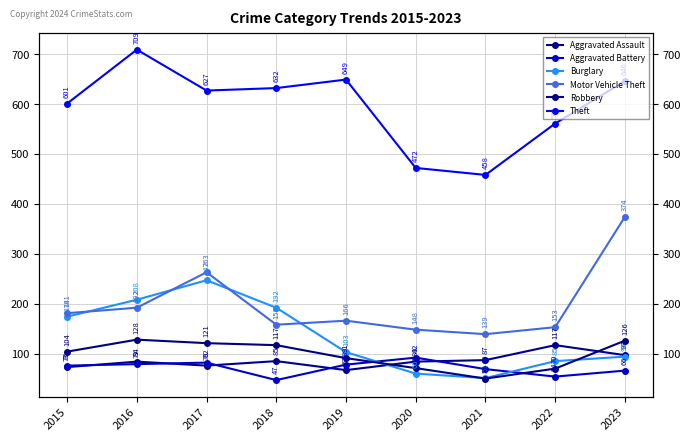

Which series has the largest total across all categories?

Theft